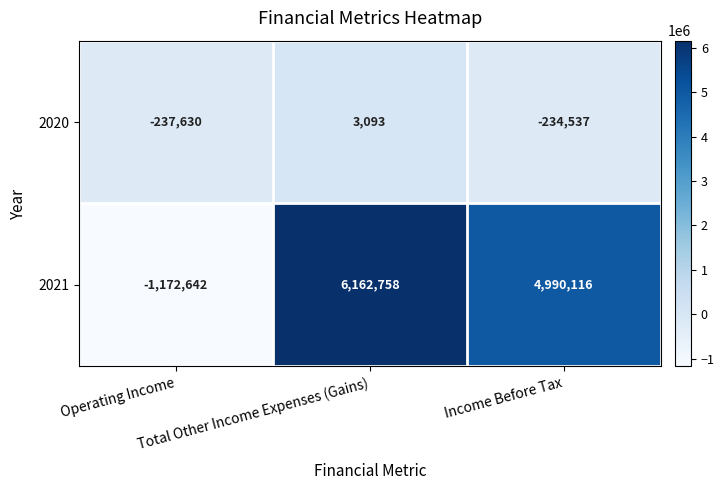

What is the minimum value shown in the chart?

-1172642